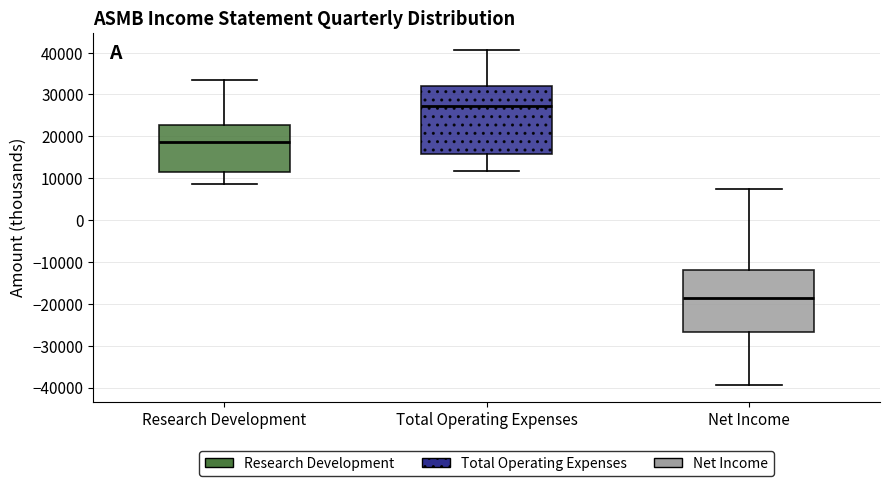

Where is the upper edge of the box for Total Operating Expenses on the y-axis? The values are not printed on the chart, so give them approximately, as read against the axis.

32000